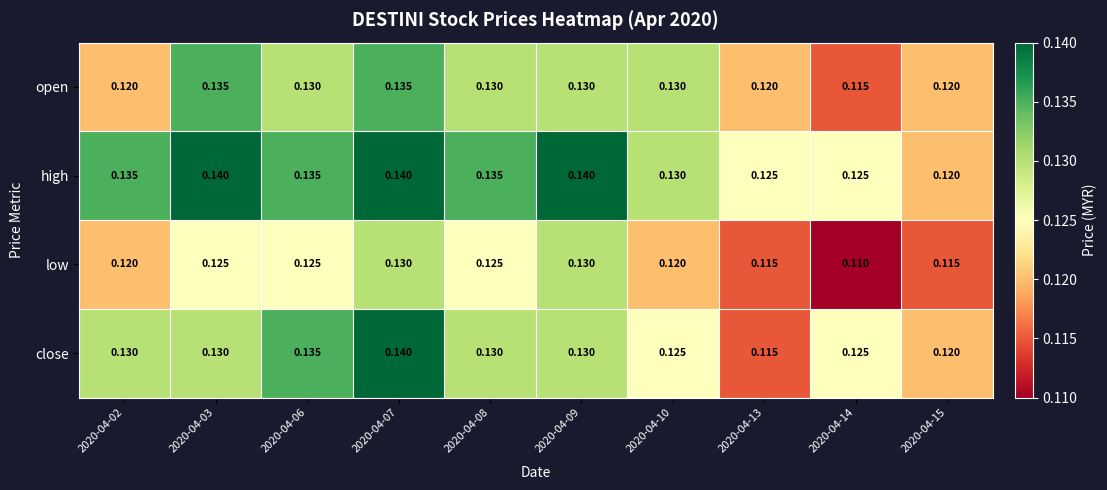

Which series has the widest spread of values?

close